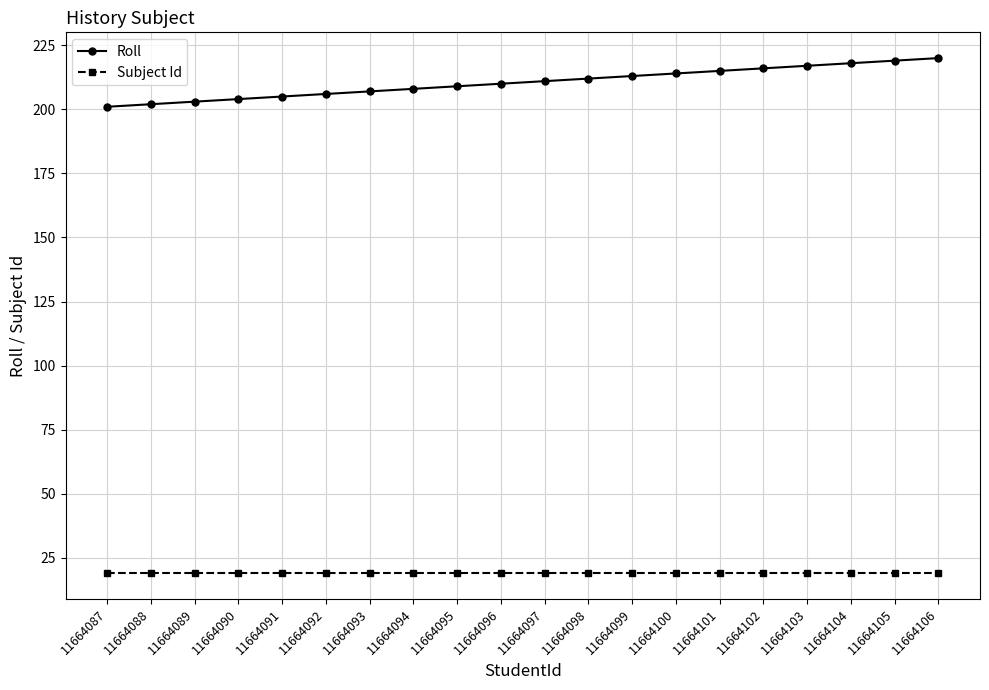

Is it true that Roll equals 220 at 11664106?

True